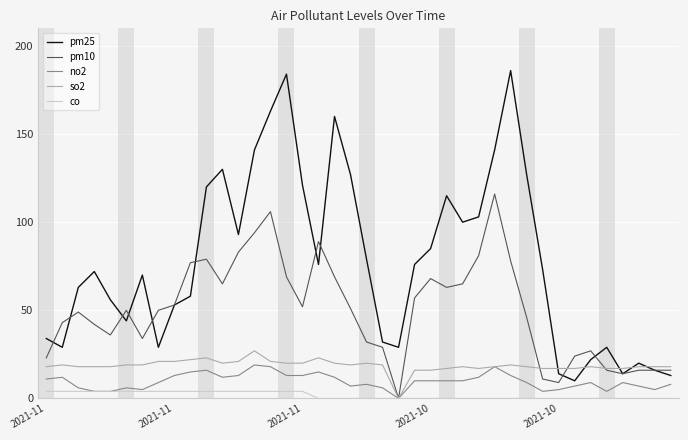

Which series has the widest spread of values?

pm25